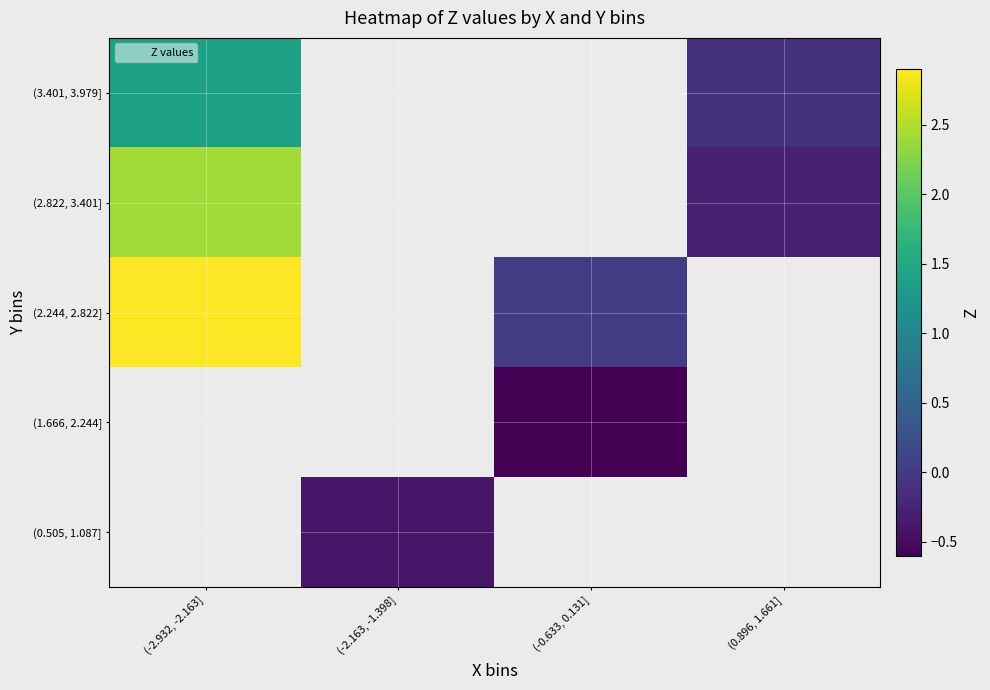

Is the value of (1.666, 2.244] at (-2.932, -2.163] greater than the value of (3.401, 3.979] at (-2.932, -2.163]?

No